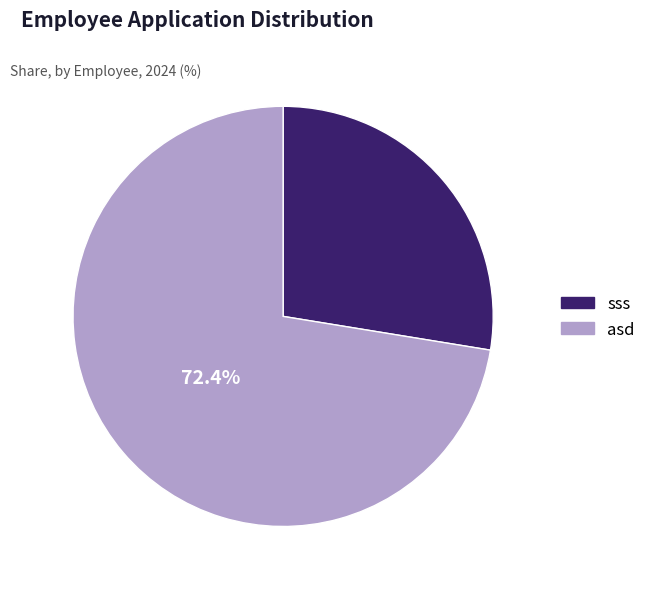

To the nearest percent, what is the average slice percentage?

50%